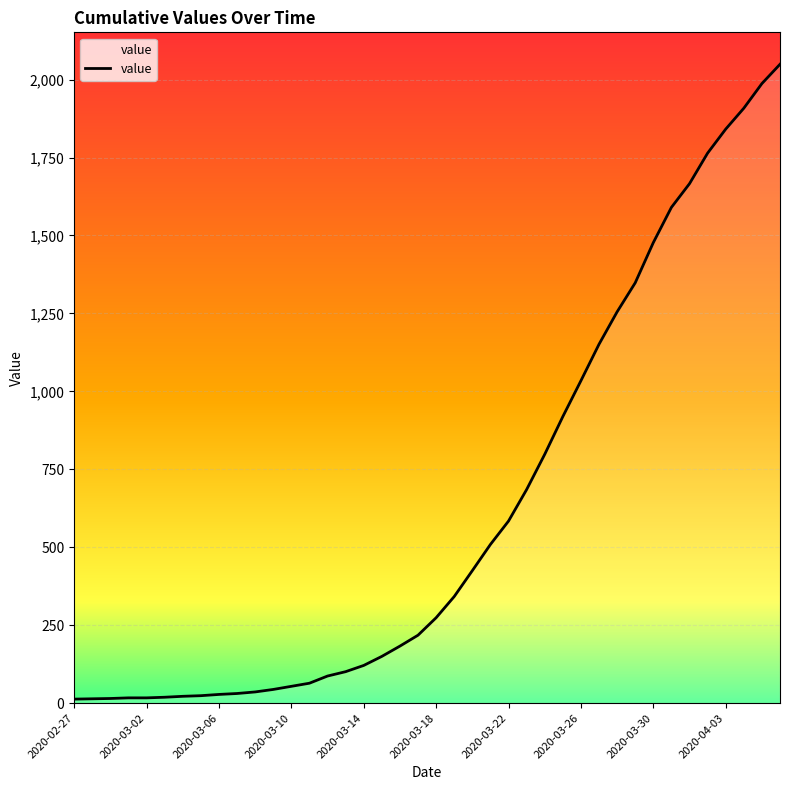

What is the difference between the maximum and minimum values?

2036